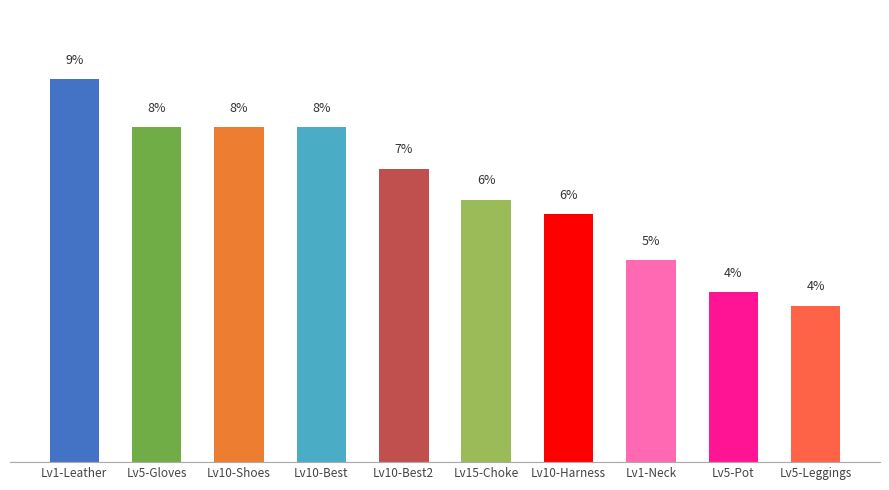

What is the approximate value at Lv10-Harness?

6.0